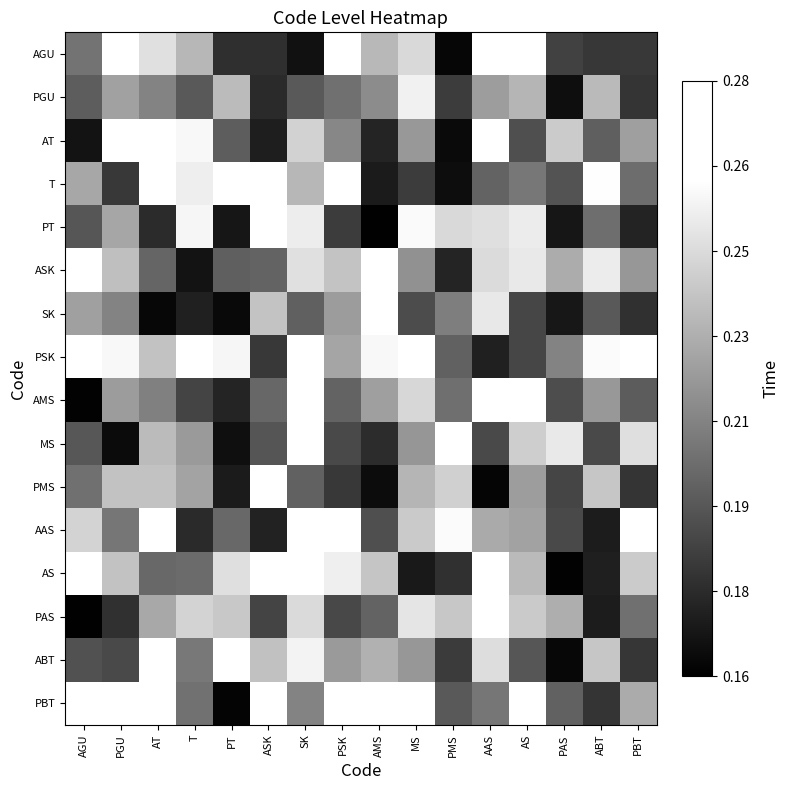

Between PBT and AT, which is larger?

AT